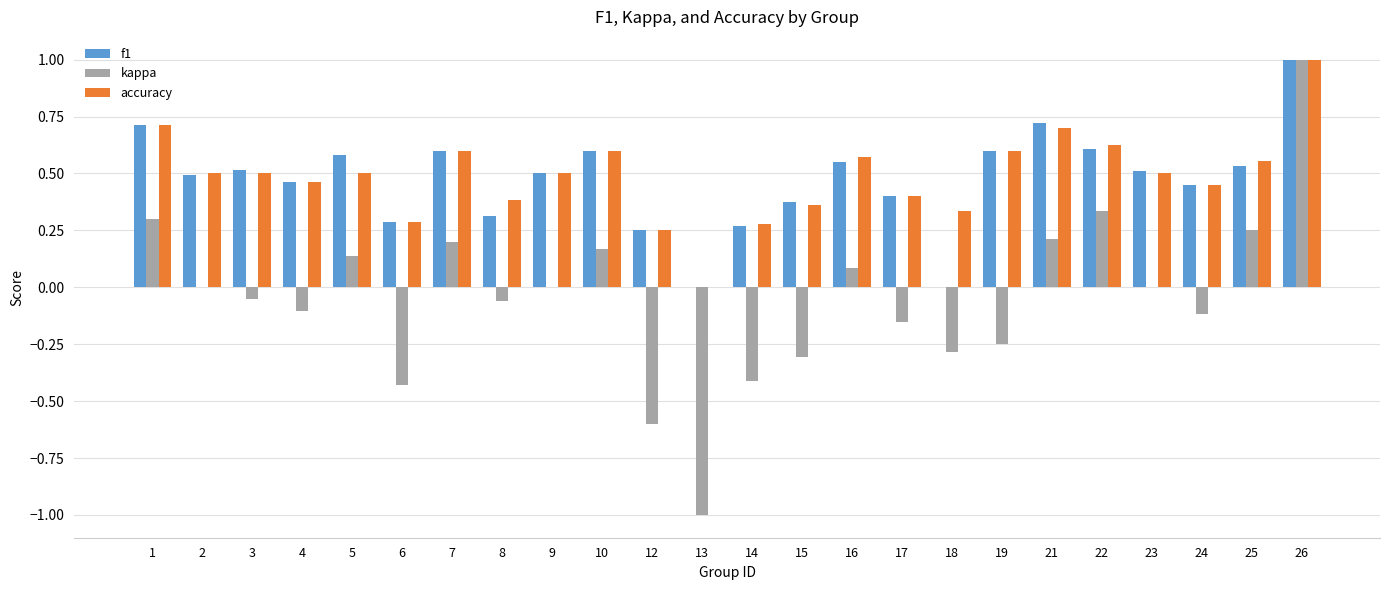

True or false: f1 has a value of 0.2 at 26.

False